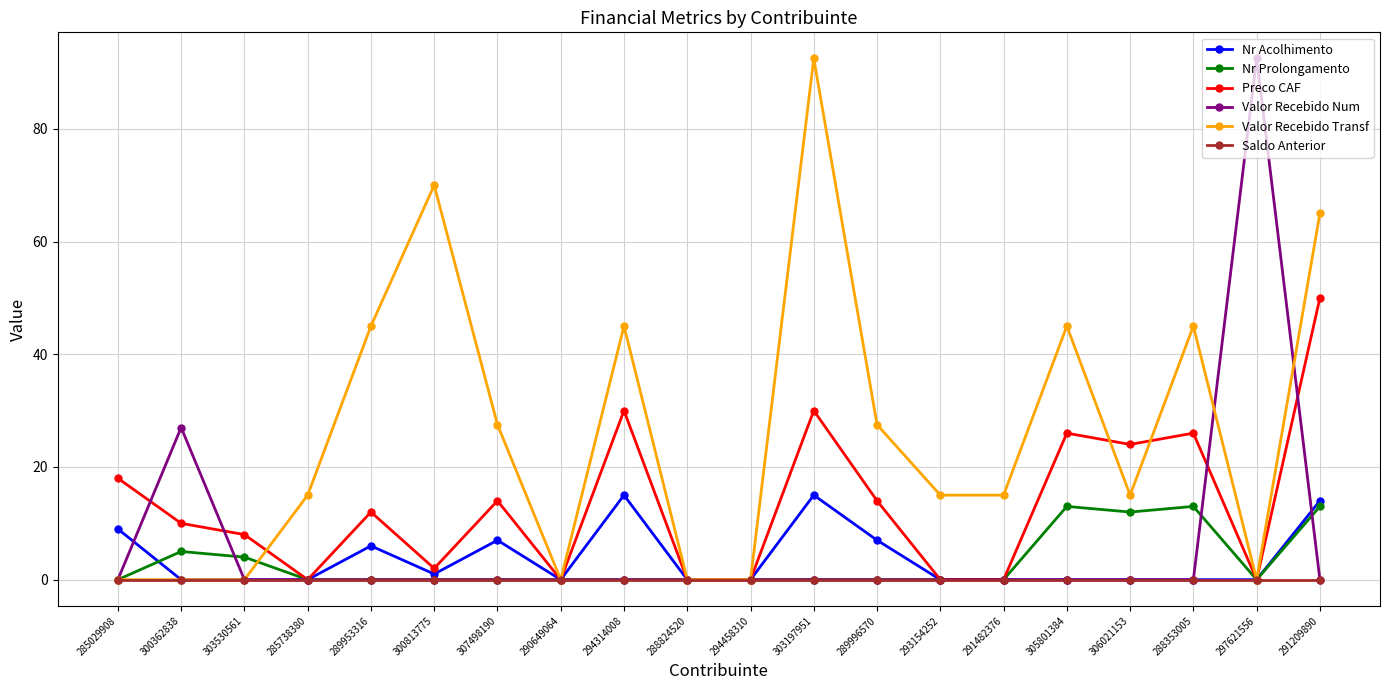

How many data points does each series have?

20